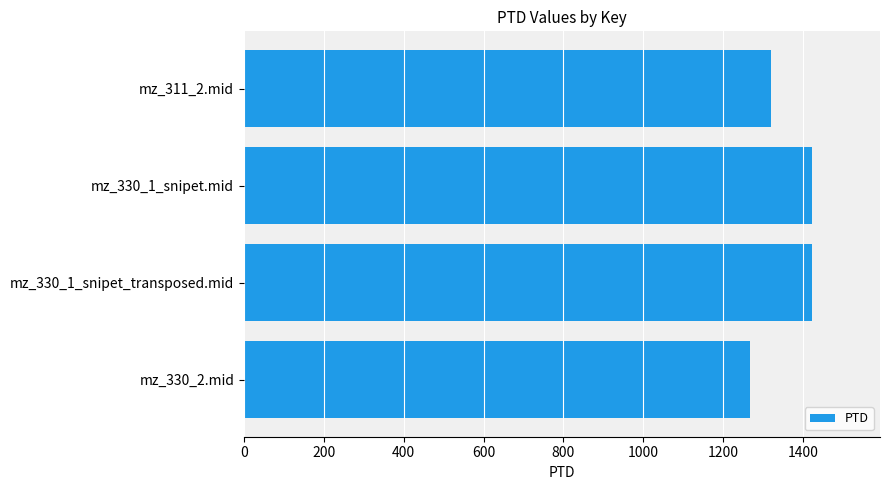

What is the difference between the maximum and minimum values?

154.0